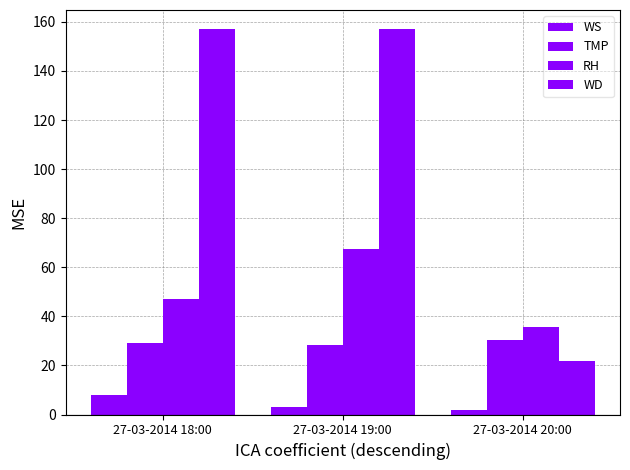

What is the sum of the WD values at 27-03-2014 18:00 and 27-03-2014 20:00?

179.0